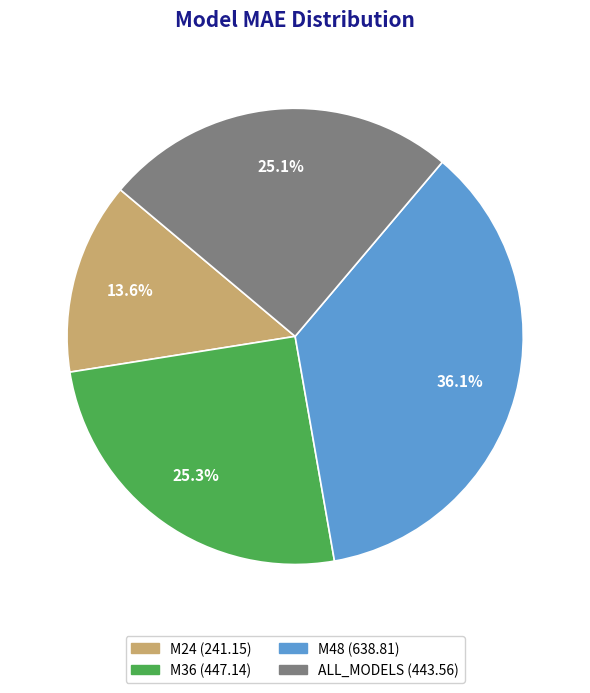

To the nearest percent, what is the combined percentage of M36 and ALL_MODELS?

50%